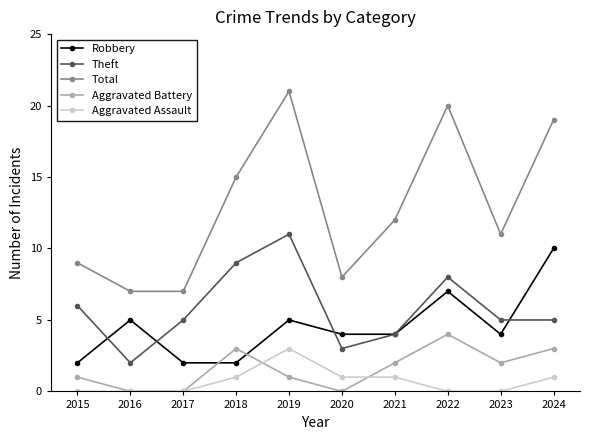

Is it true that Aggravated Assault equals 0 at 2018?

False